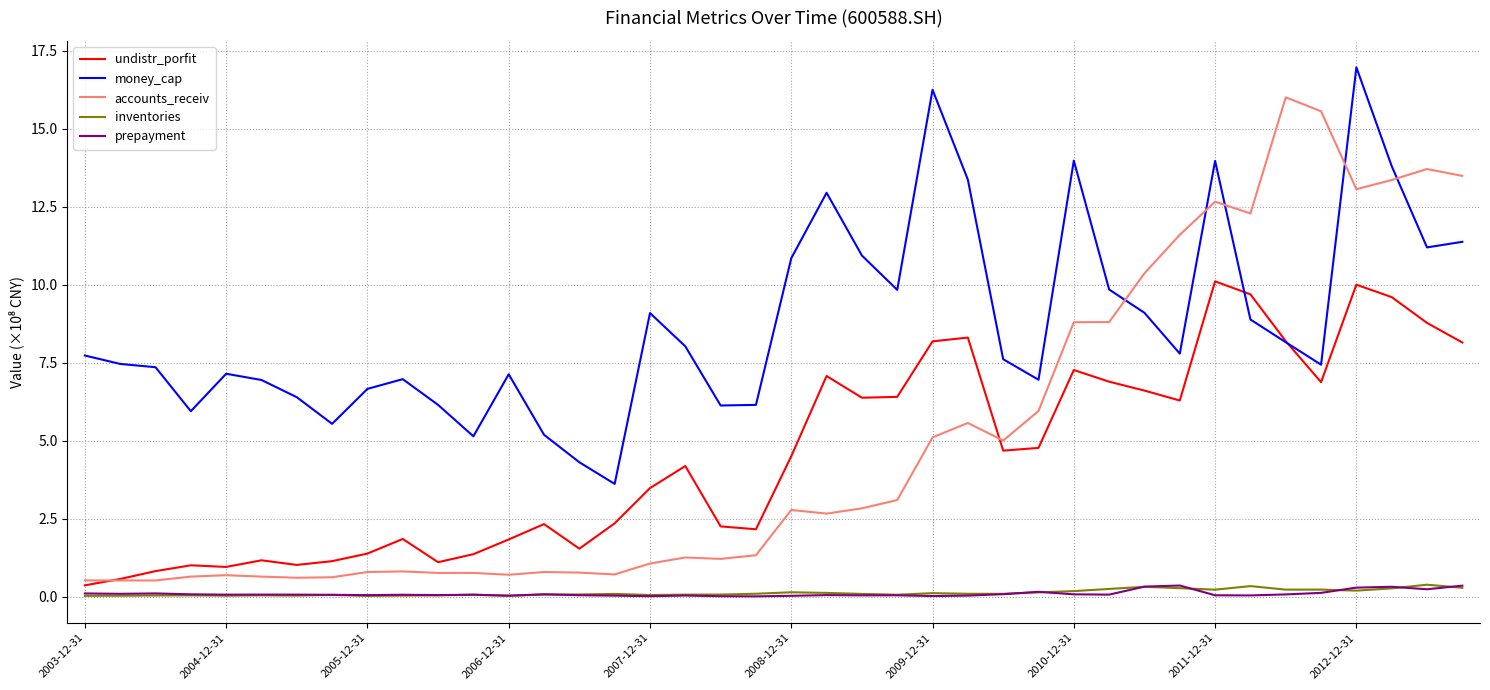

How many intersections are there between undistr_porfit and money_cap?

2